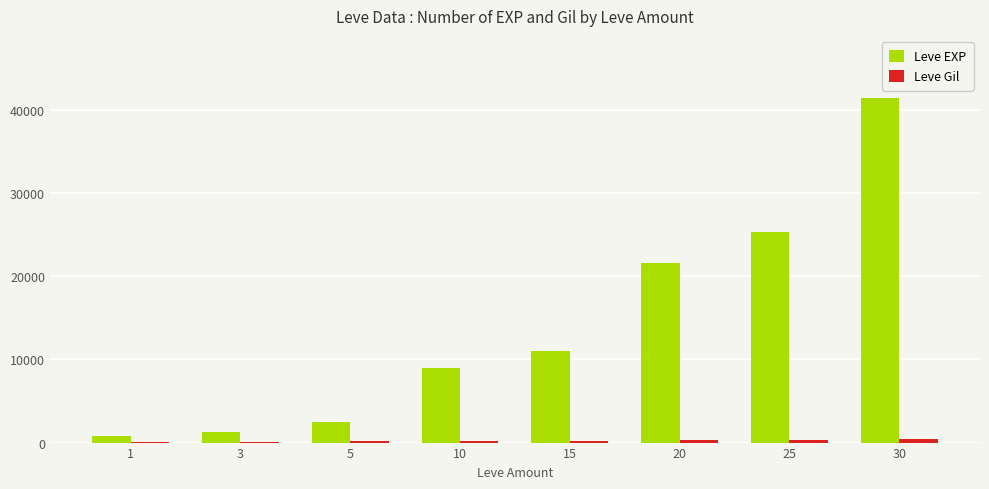

The value of Leve EXP at 20 is 21600. True or false?

True